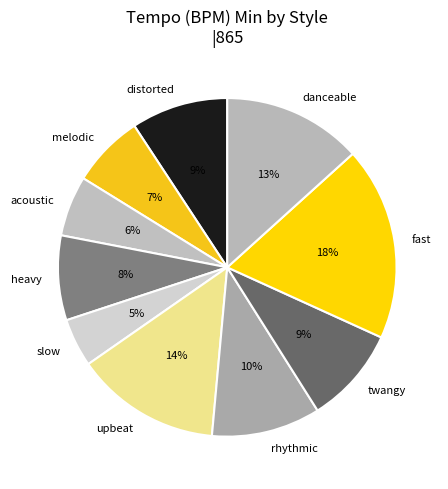

To the nearest percent, what is the combined percentage of rhythmic and upbeat?

24%